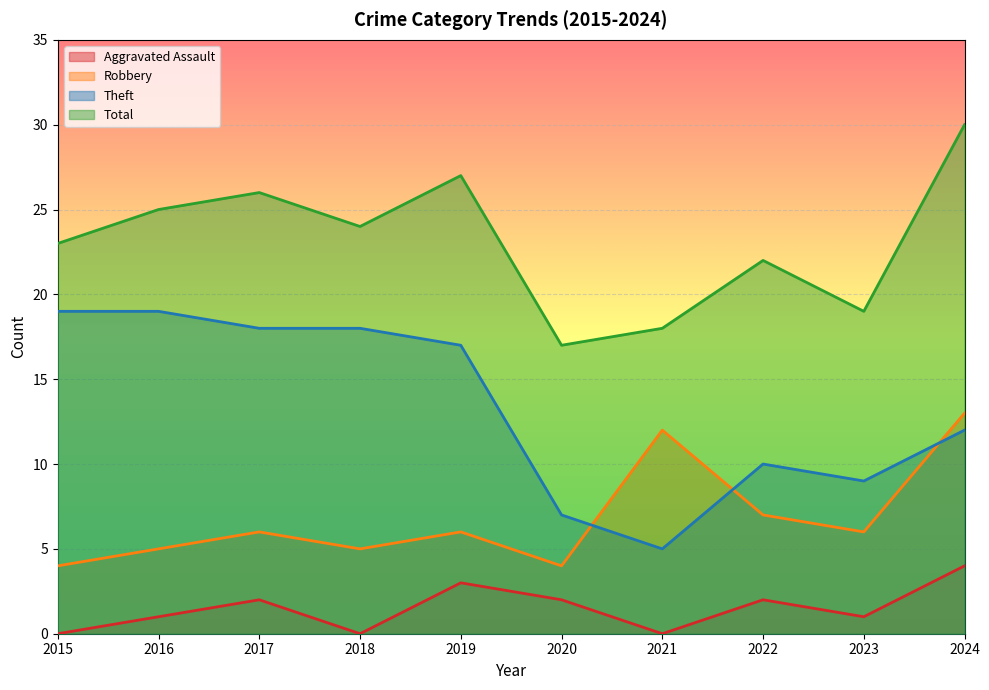

What is the sum of the Theft values at 2020 and 2023?

16